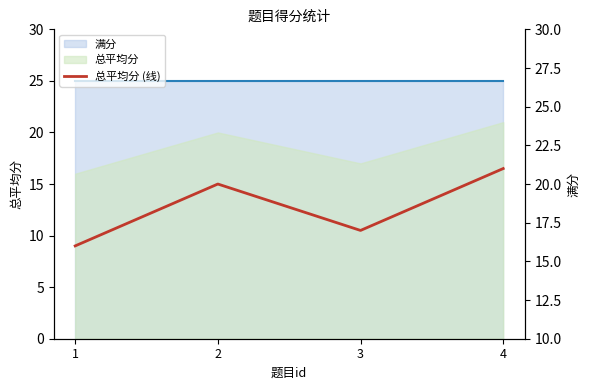

Rank the categories by value from highest to lowest.

4, 2, 3, 1